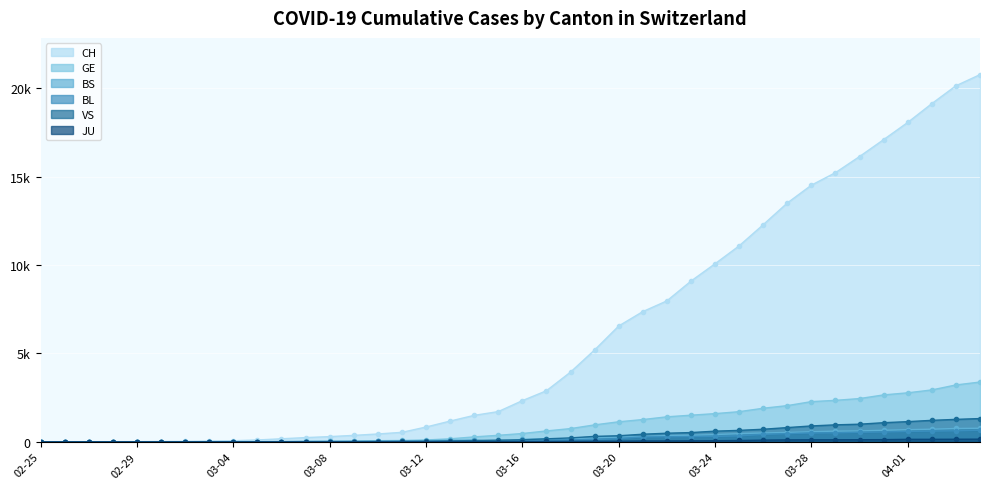

True or false: CH and BS cross at least once.

False